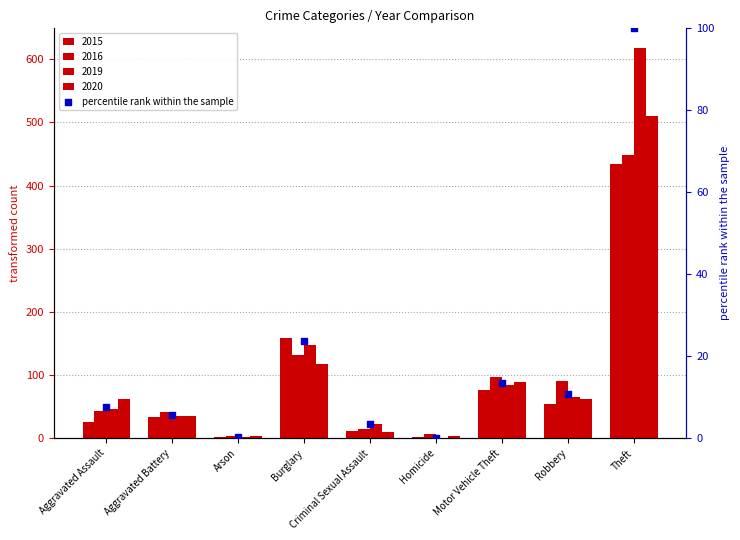

Which has a higher value, Aggravated Assault or Criminal Sexual Assault?

Aggravated Assault